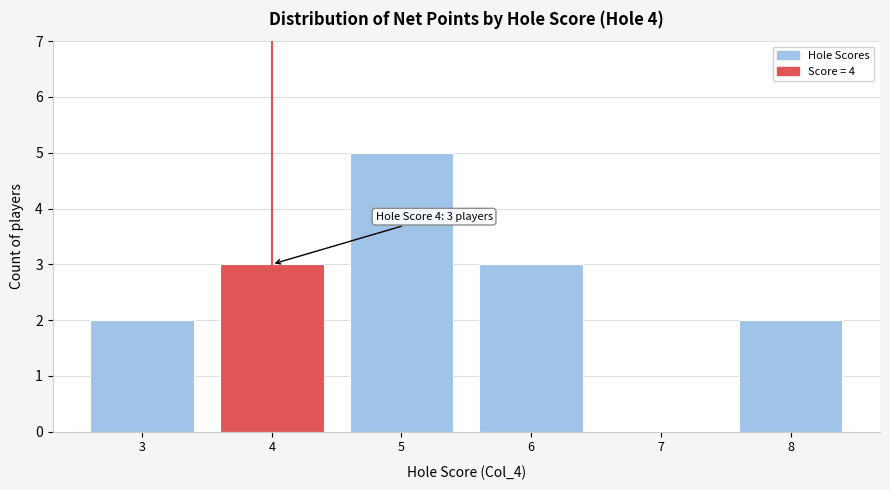

Reading left to right, extract all data points from this chart.

3=2	4=3	5=5	6=3	7=0	8=2